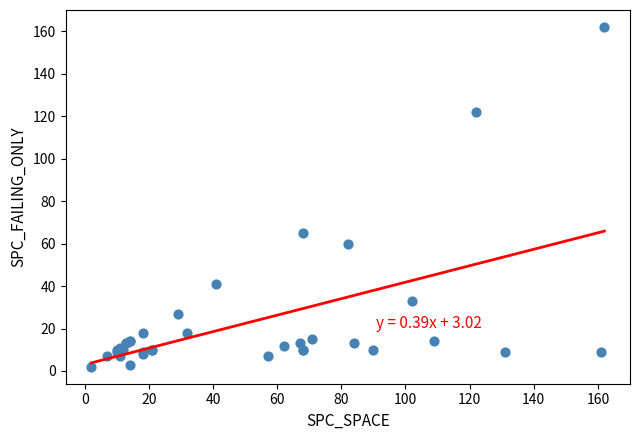

What Y value in the scatter plot is closest to 82?

65